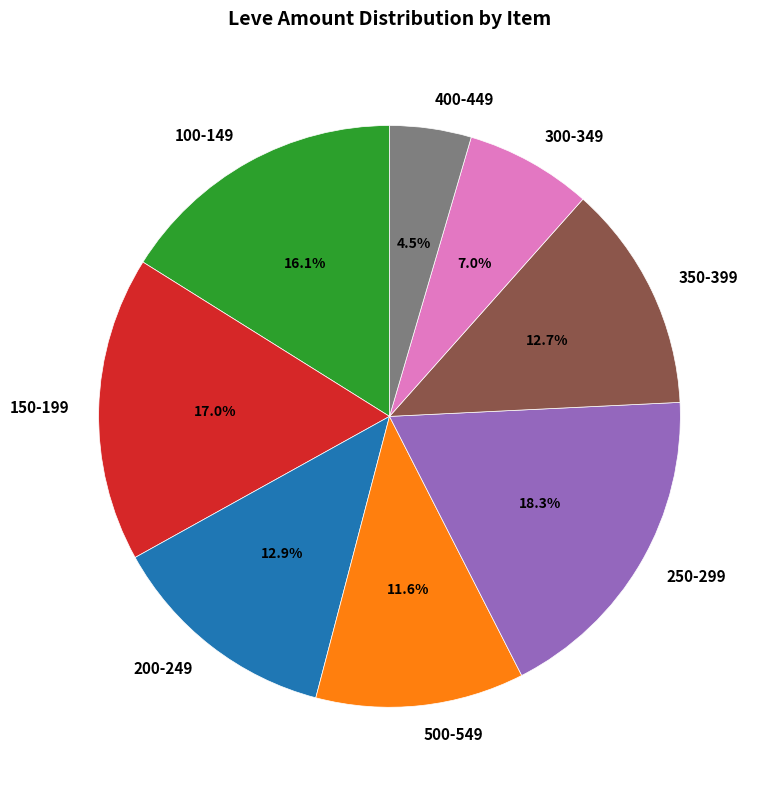

Which has a higher value, 100-149 or 500-549?

100-149